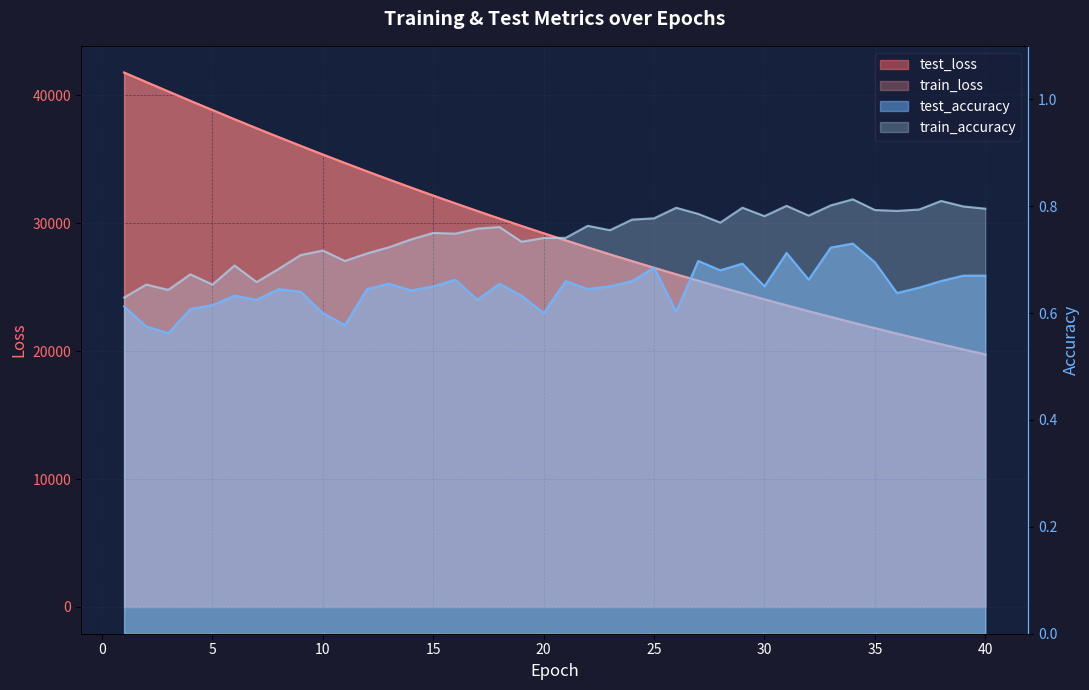

What is the total value across all series at 0?

82052.0